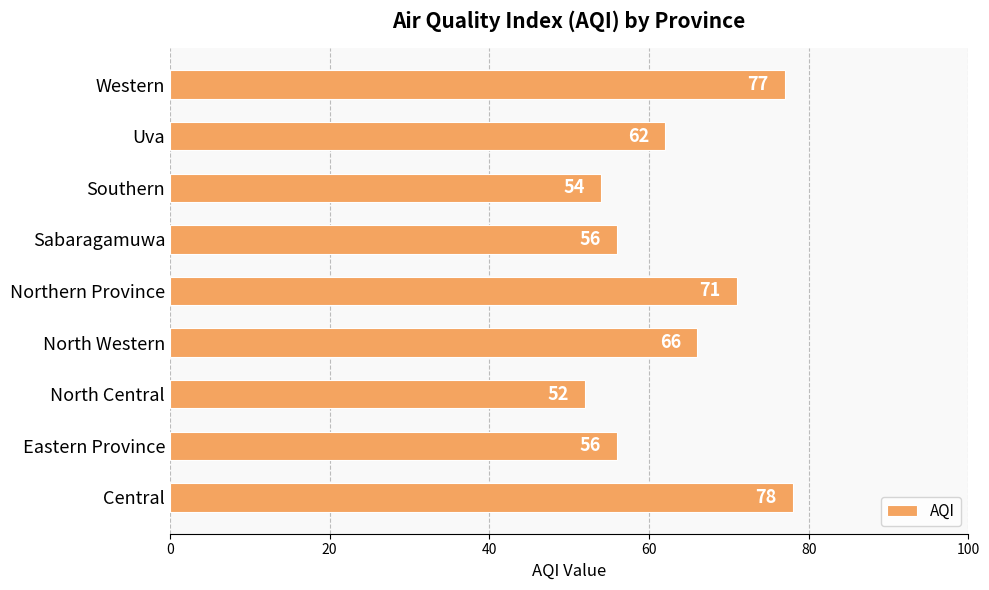

What is the minimum value shown in the chart?

52